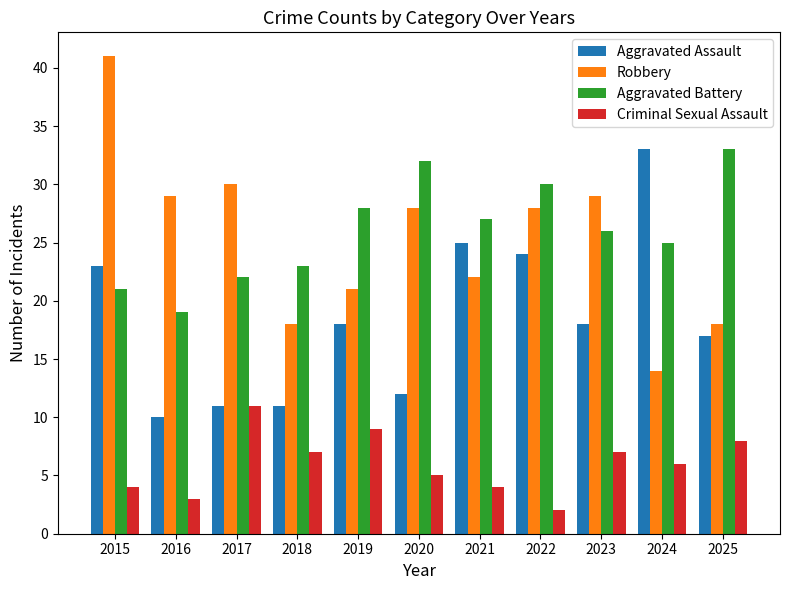

What is the greatest value displayed?

41